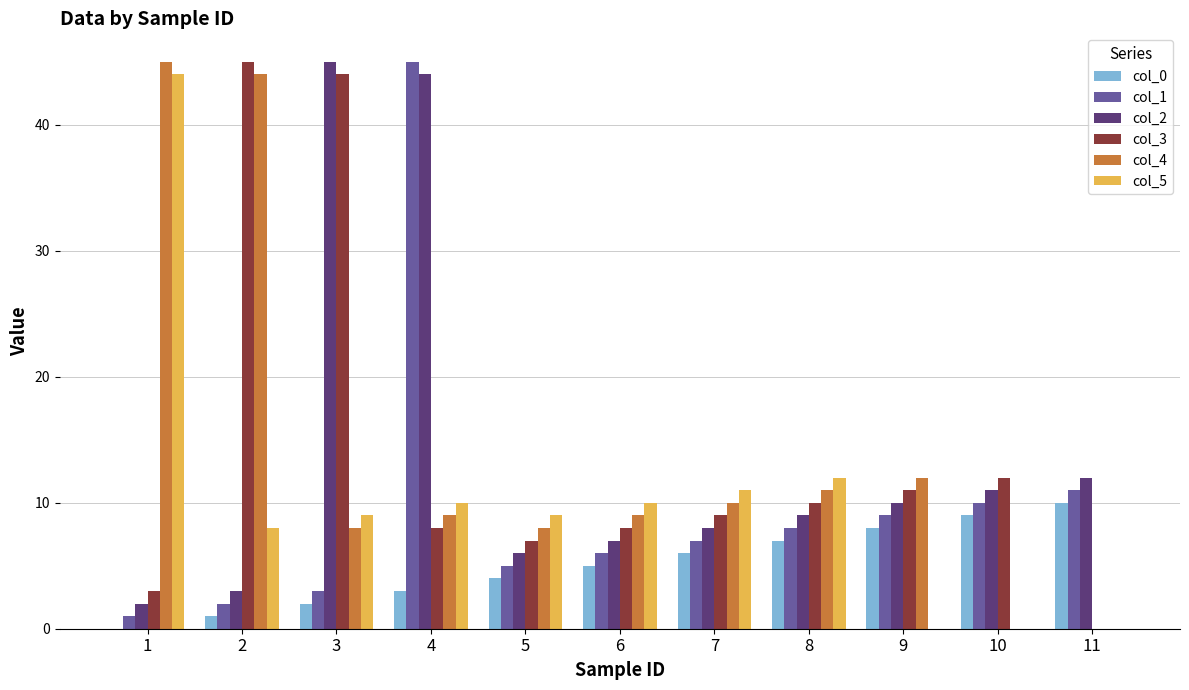

Is the value of col_0 at 10 greater than the value of col_4 at 9?

No